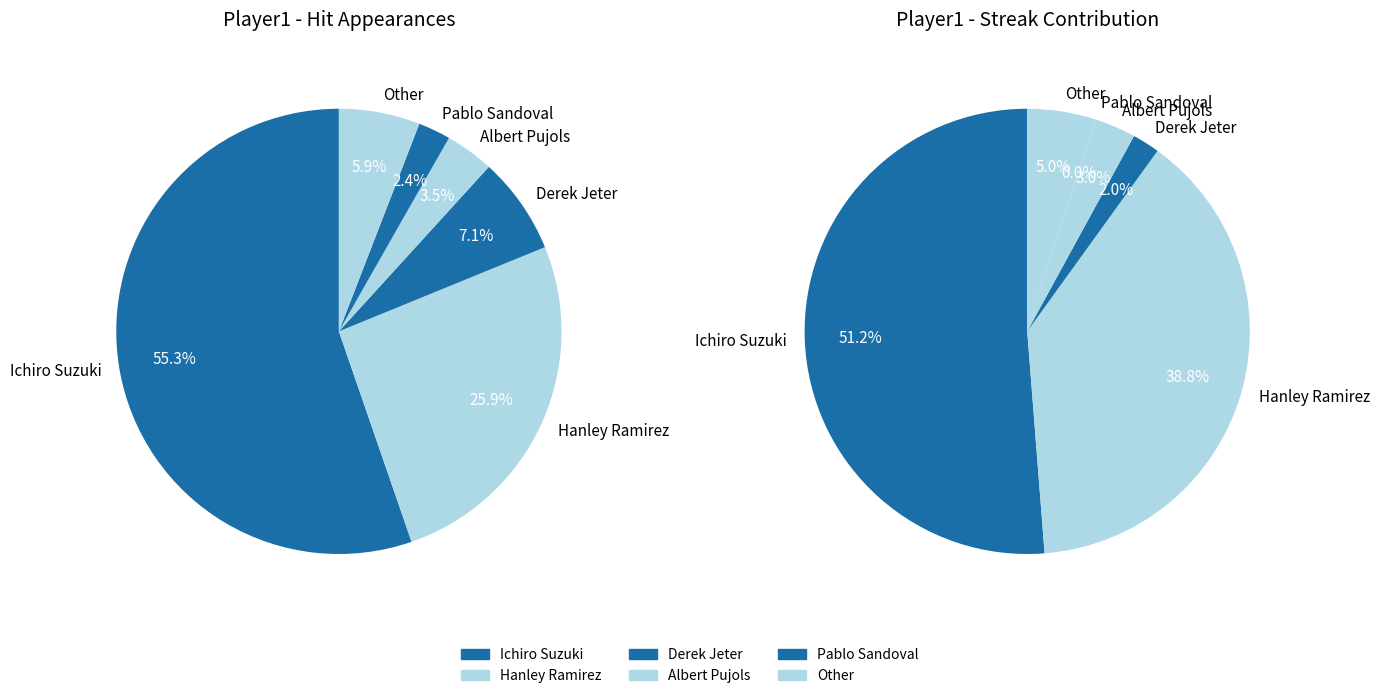

The Derek Jeter slice represents 7% of the pie. True or false?

True